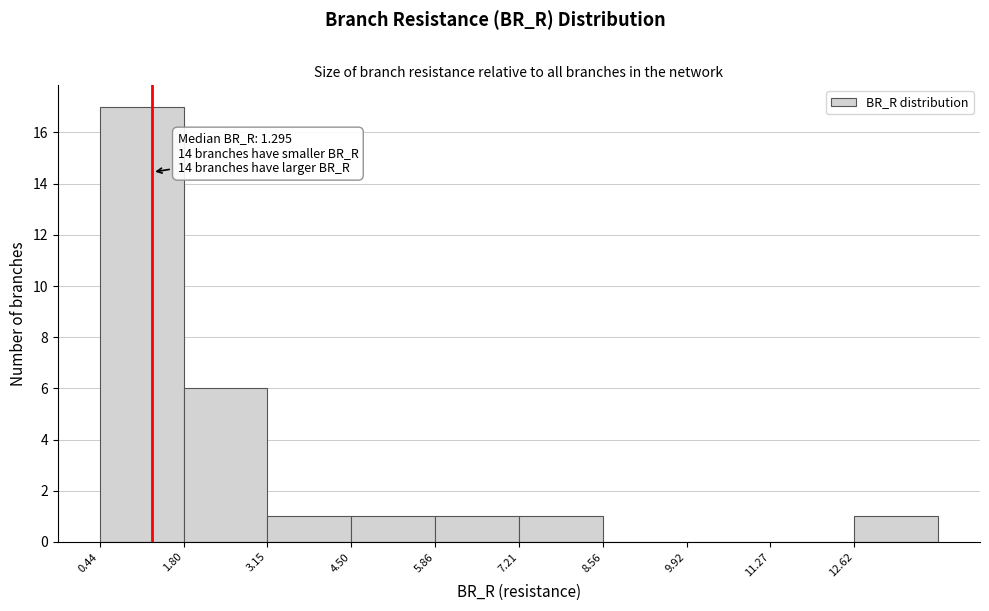

Over which range of the x-axis is the bar tallest?

0.4 to 1.8